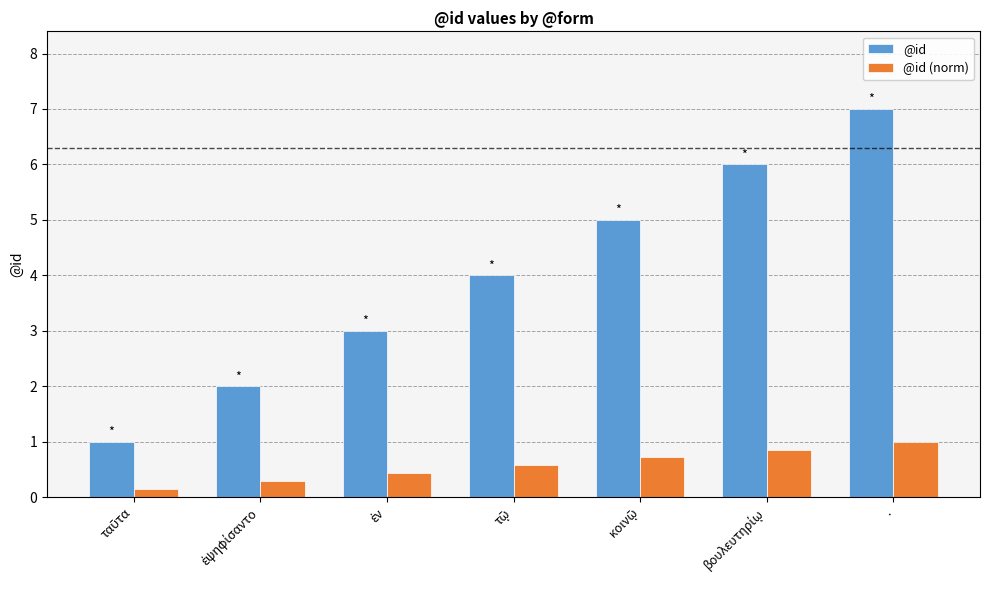

Which series has the widest spread of values?

@id